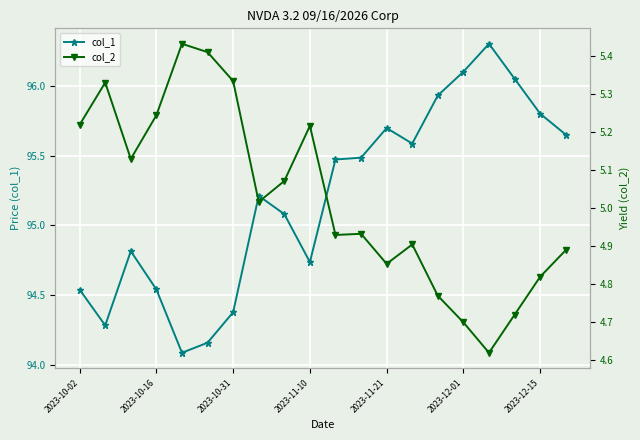

The value of col_1 at 2023-10-02 is 63.9. True or false?

False